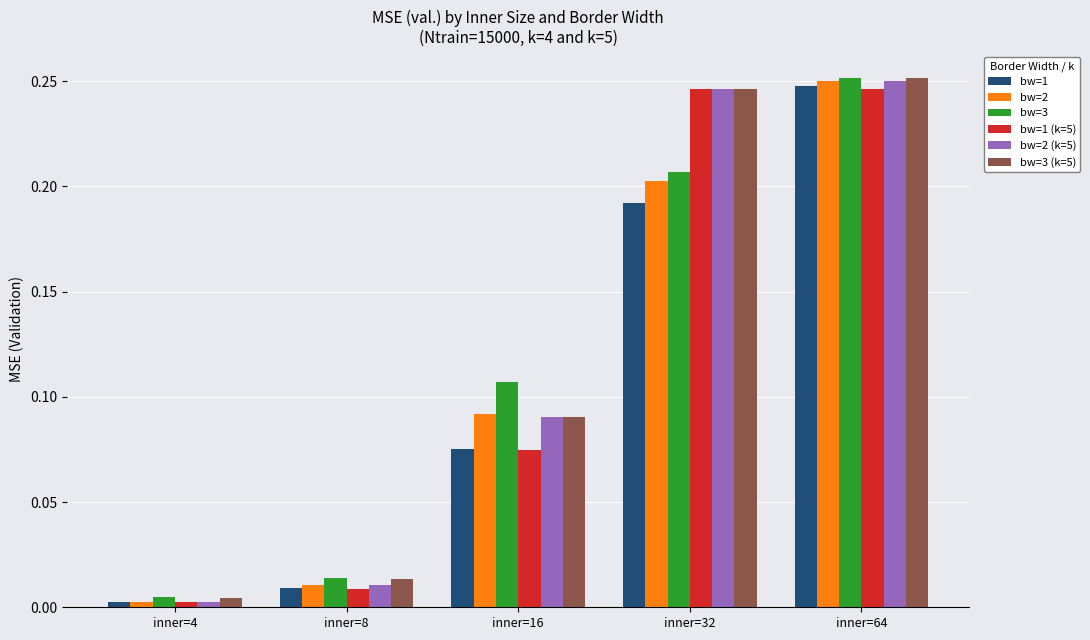

How many groups of bars are there?

5